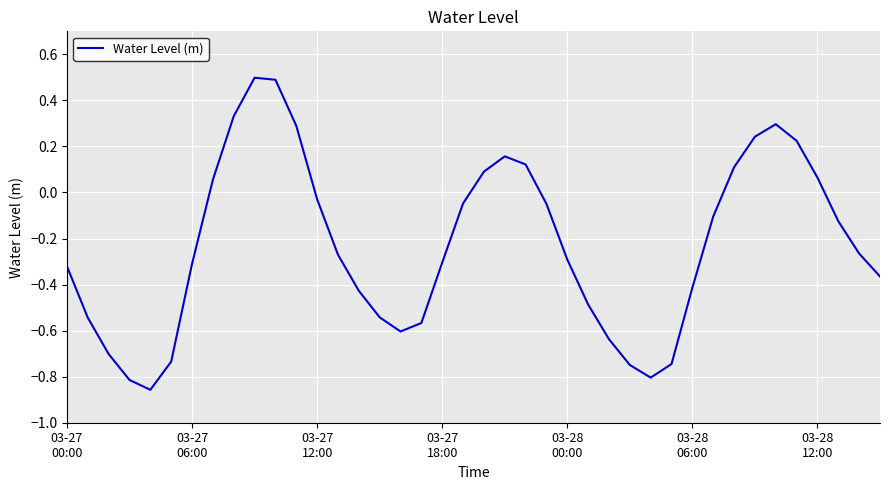

How many values are below zero?

27